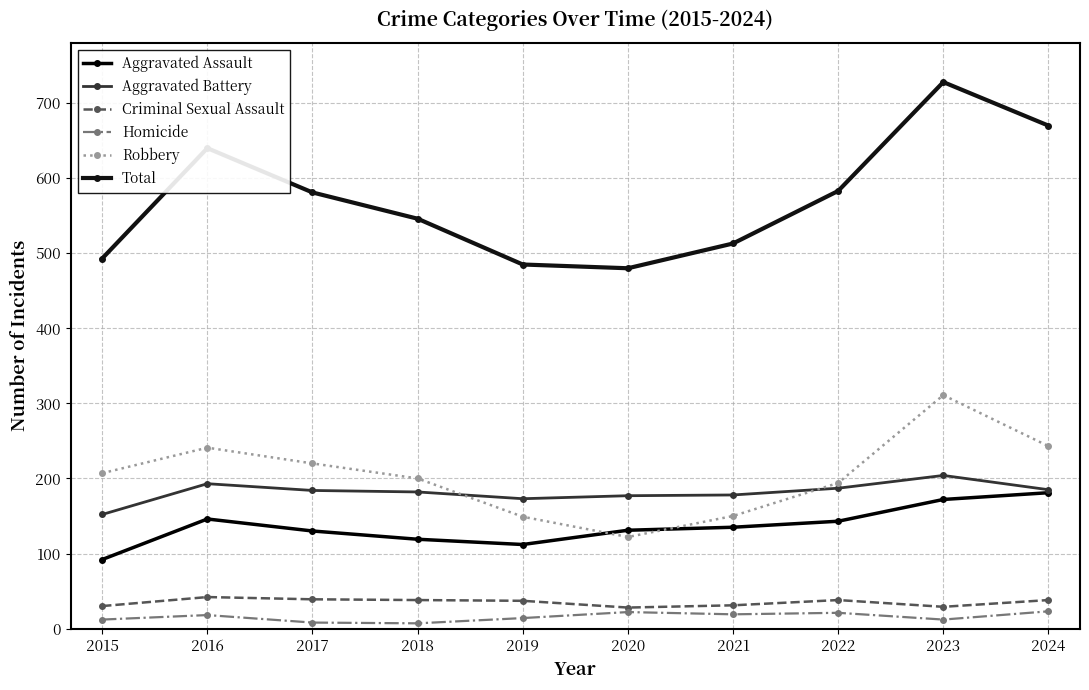

Where is the first local maximum for Aggravated Assault?

2016